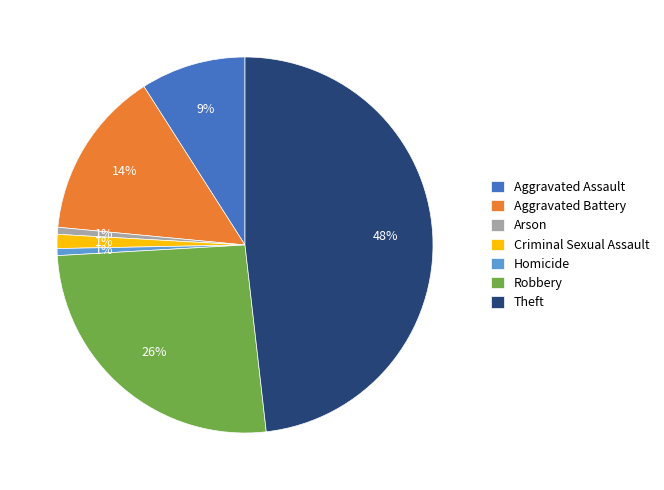

Which has a higher value, Aggravated Battery or Aggravated Assault?

Aggravated Battery